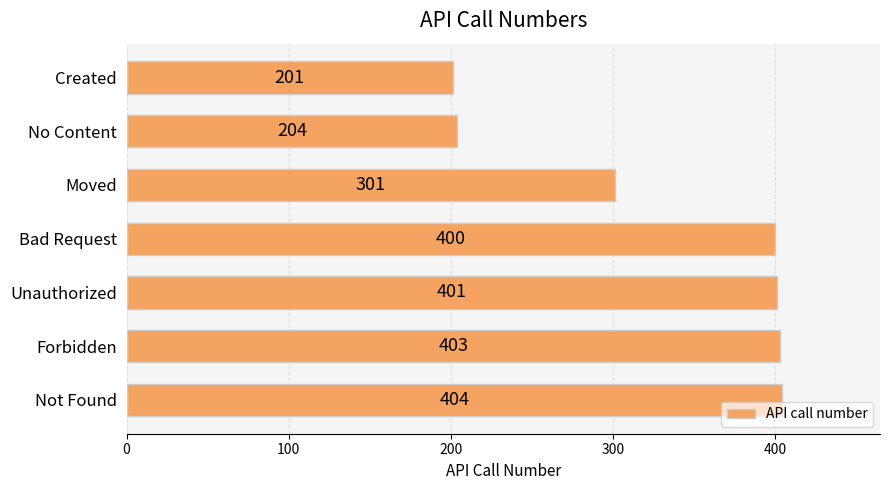

What is the sum of all values?

2314